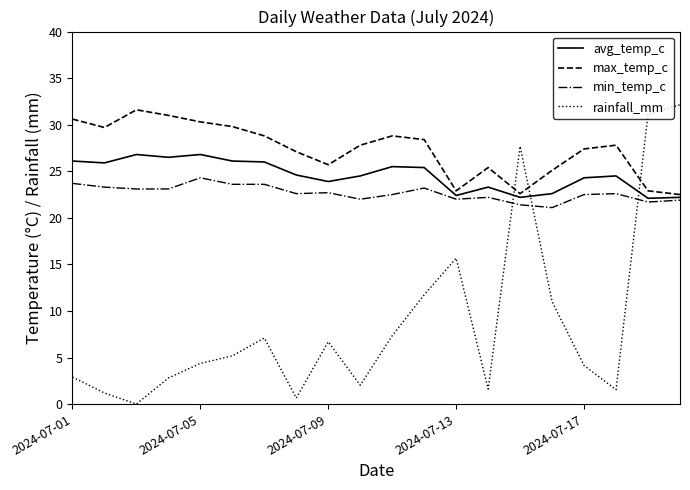

What is the greatest value displayed?

32.1